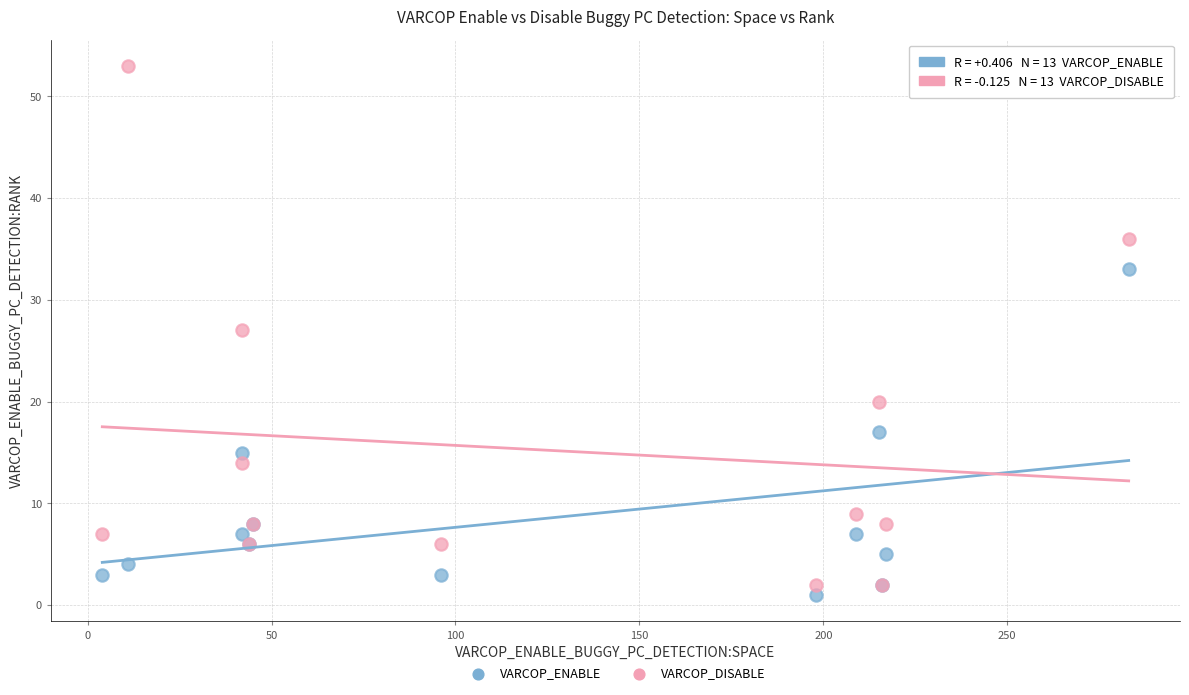

Which series has the widest spread of Y values?

VARCOP_DISABLE